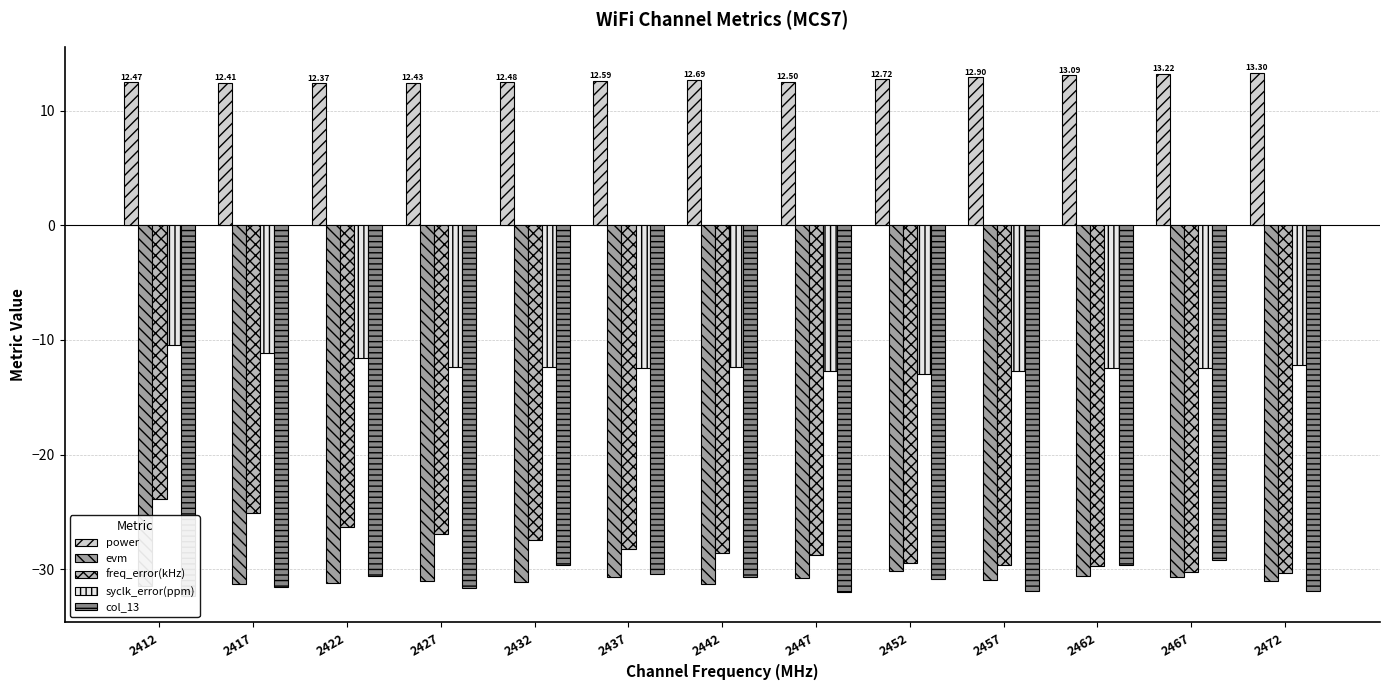

Reading left to right, what are all the values shown in this chart?

power: 2412=12.5	2417=12.4	2422=12.4	2427=12.4	2432=12.5	2437=12.6	2442=12.7	2447=12.5	2452=12.7	2457=12.9	2462=13.1	2467=13.2	2472=13.3
evm: 2412=-31.5	2417=-31.3	2422=-31.2	2427=-31.0	2432=-31.1	2437=-30.6	2442=-31.3	2447=-30.7	2452=-30.1	2457=-30.9	2462=-30.6	2467=-30.7	2472=-31.0
freq_error(kHz): 2412=-23.9	2417=-25.1	2422=-26.3	2427=-27.0	2432=-27.4	2437=-28.2	2442=-28.6	2447=-28.8	2452=-29.4	2457=-29.6	2462=-29.7	2467=-30.3	2472=-30.3
syclk_error(ppm): 2412=-10.5	2417=-11.1	2422=-11.6	2427=-12.3	2432=-12.4	2437=-12.5	2442=-12.3	2447=-12.7	2452=-12.9	2457=-12.7	2462=-12.5	2467=-12.4	2472=-12.2
col_13: 2412=-32.4	2417=-31.6	2422=-30.6	2427=-31.6	2432=-29.7	2437=-30.4	2442=-30.7	2447=-32.0	2452=-30.9	2457=-31.9	2462=-29.7	2467=-29.2	2472=-31.9